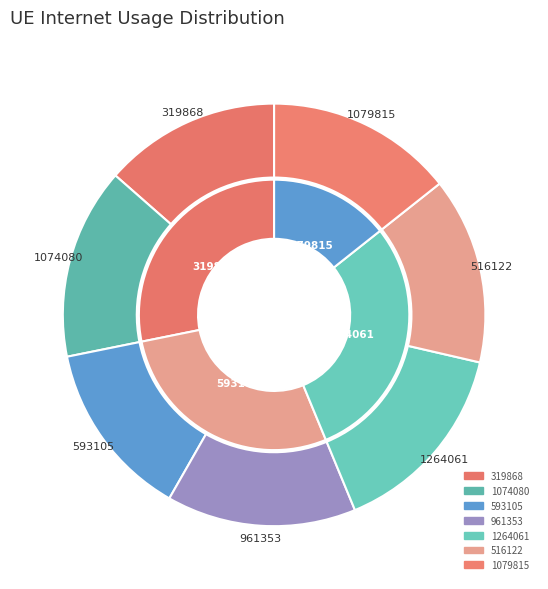

Does 961353 account for over 50% of the chart?

No